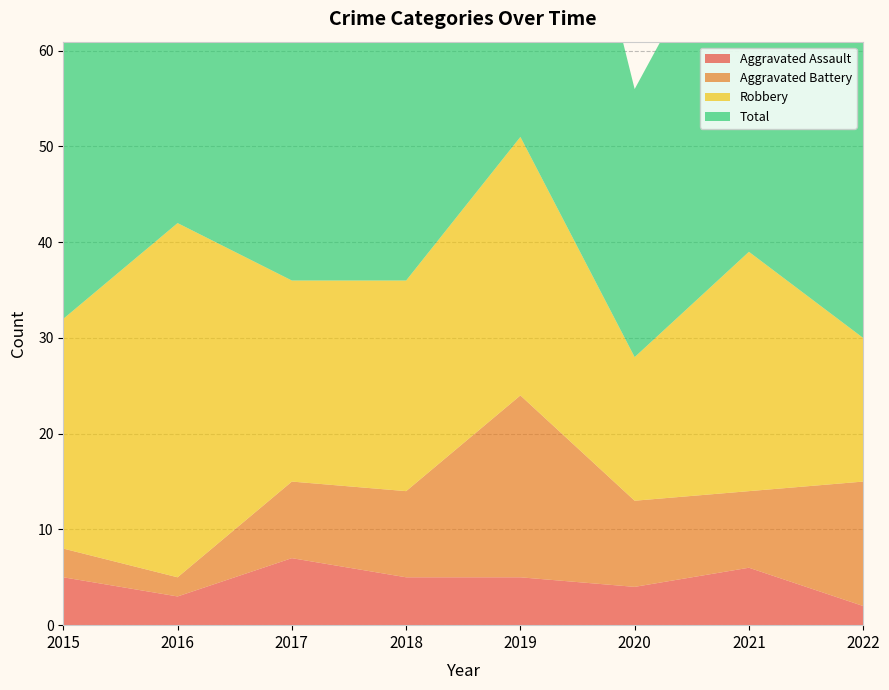

Reading right to left, what are all the values shown in this chart?

Aggravated Assault: 2	6	4	5	5	7	3	5
Aggravated Battery: 13	8	9	19	9	8	2	3
Robbery: 15	25	15	27	22	21	37	24
Total: 31	39	28	53	38	36	42	32